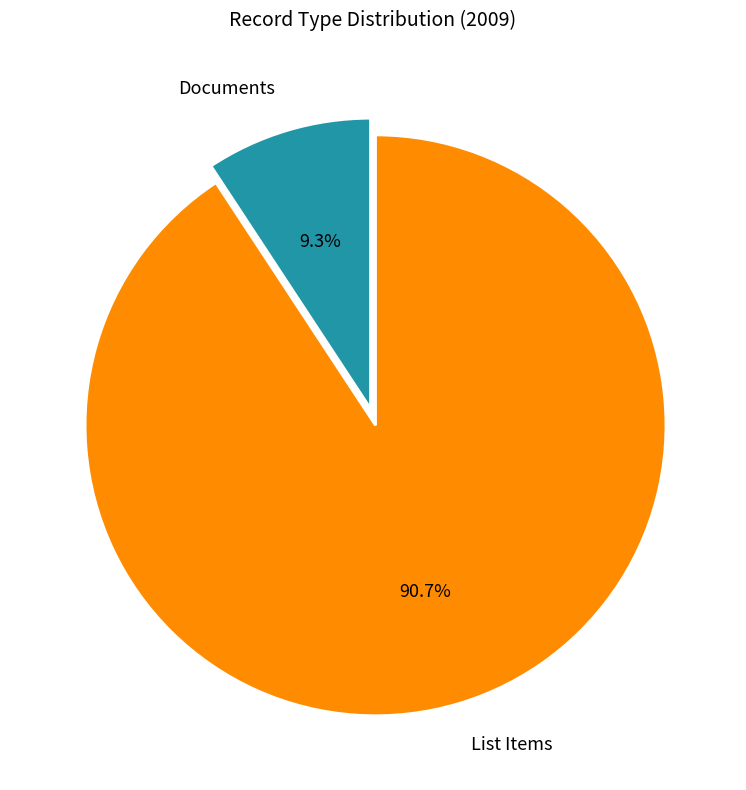

What is the total percentage of List Items and Documents?

100.0%